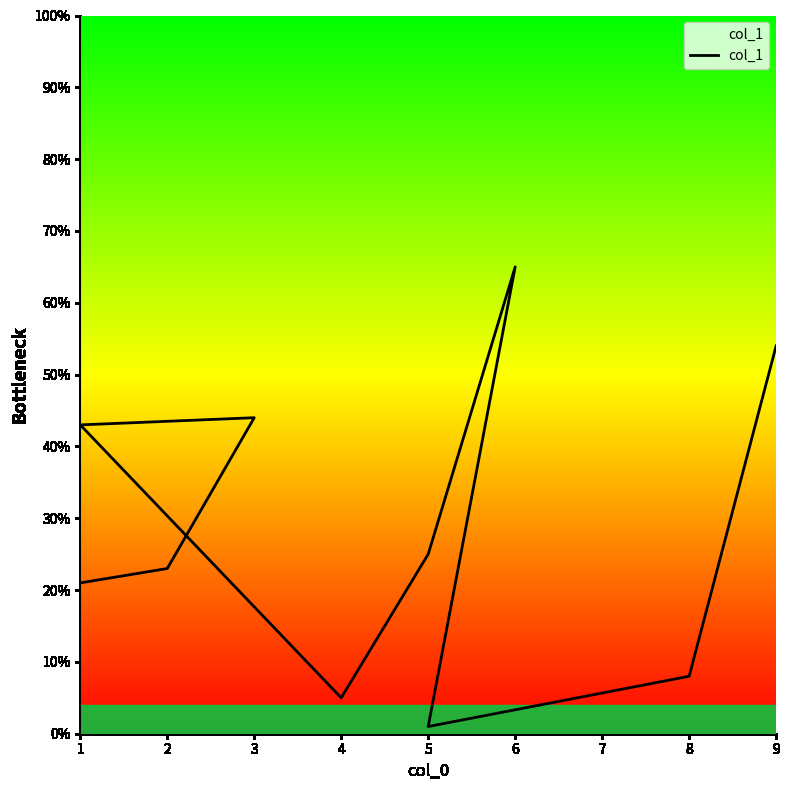

At which category does the data reach its first local peak?

3